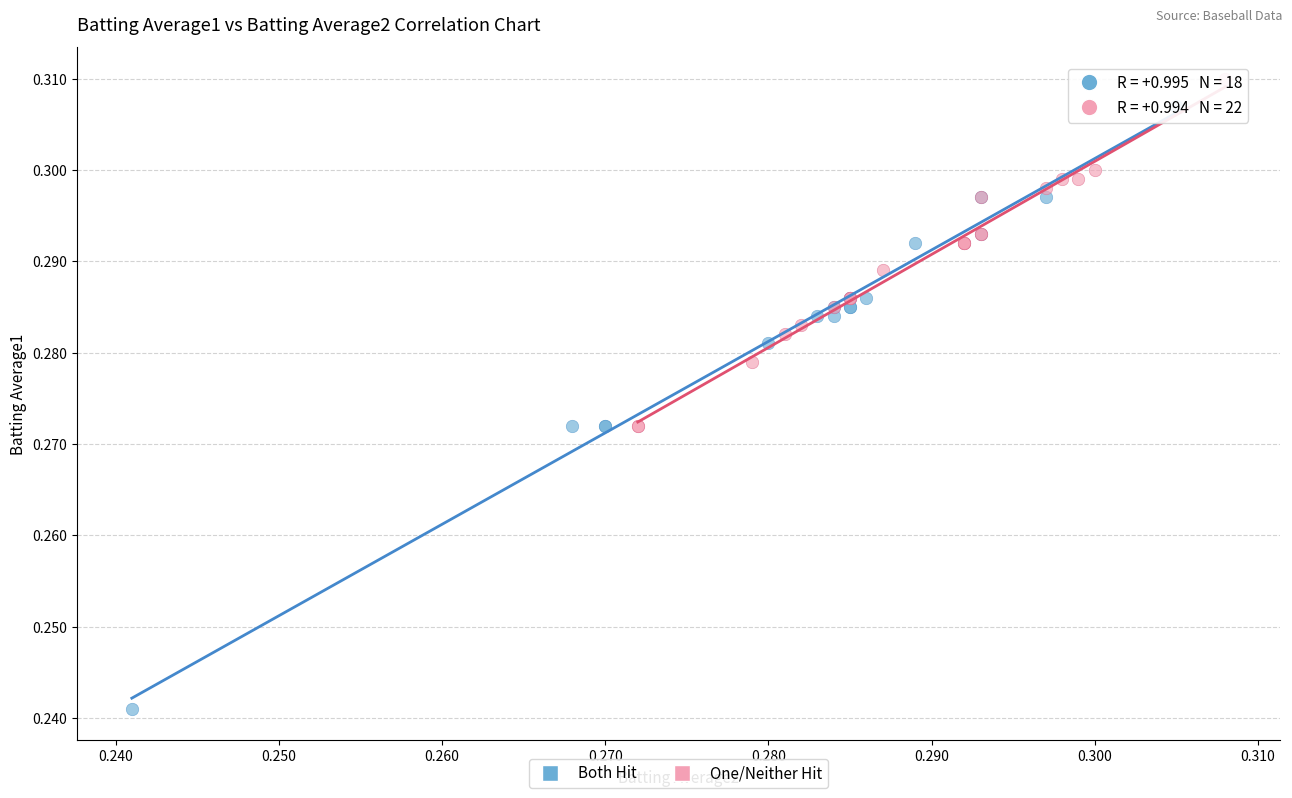

What are all the series names shown in the legend?

Both Hit, One/Neither Hit